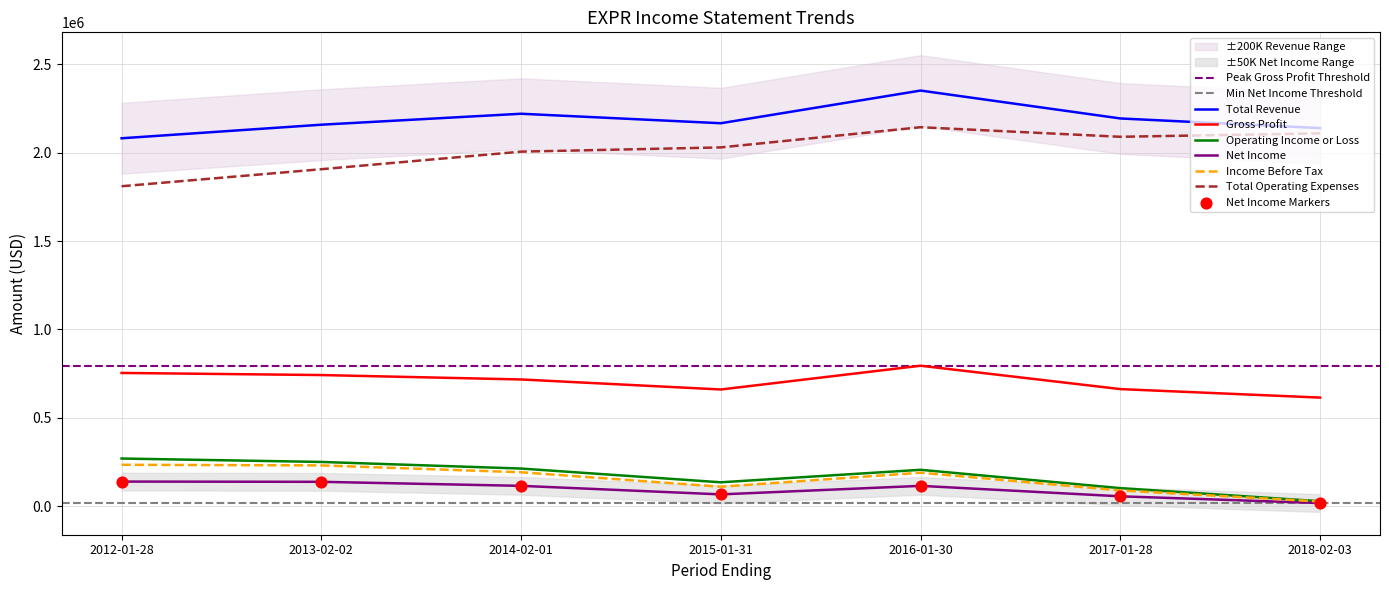

What is the total value across all series at 2015-01-31?

5171900